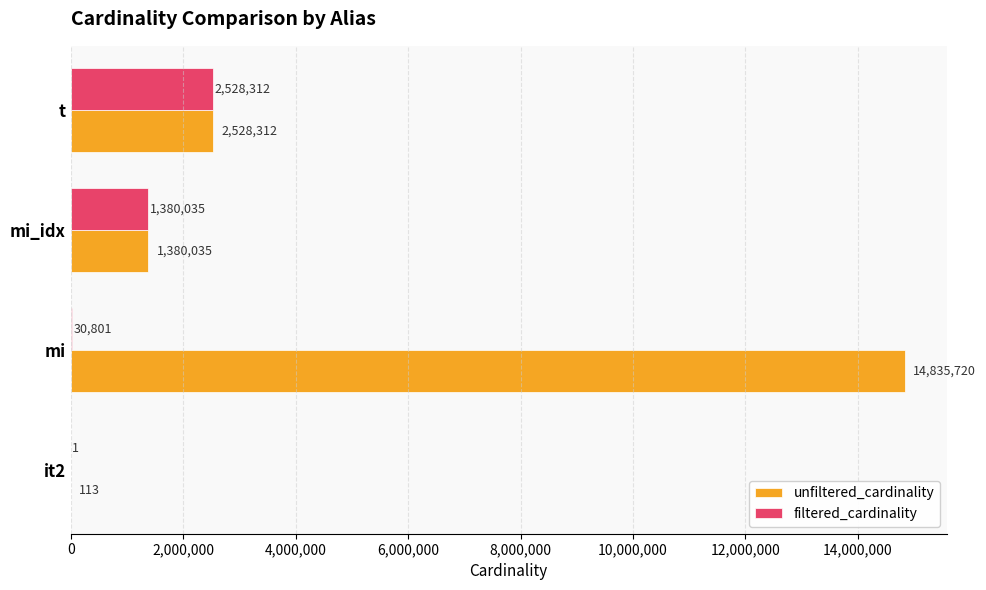

Which series has the largest total across all categories?

unfiltered_cardinality